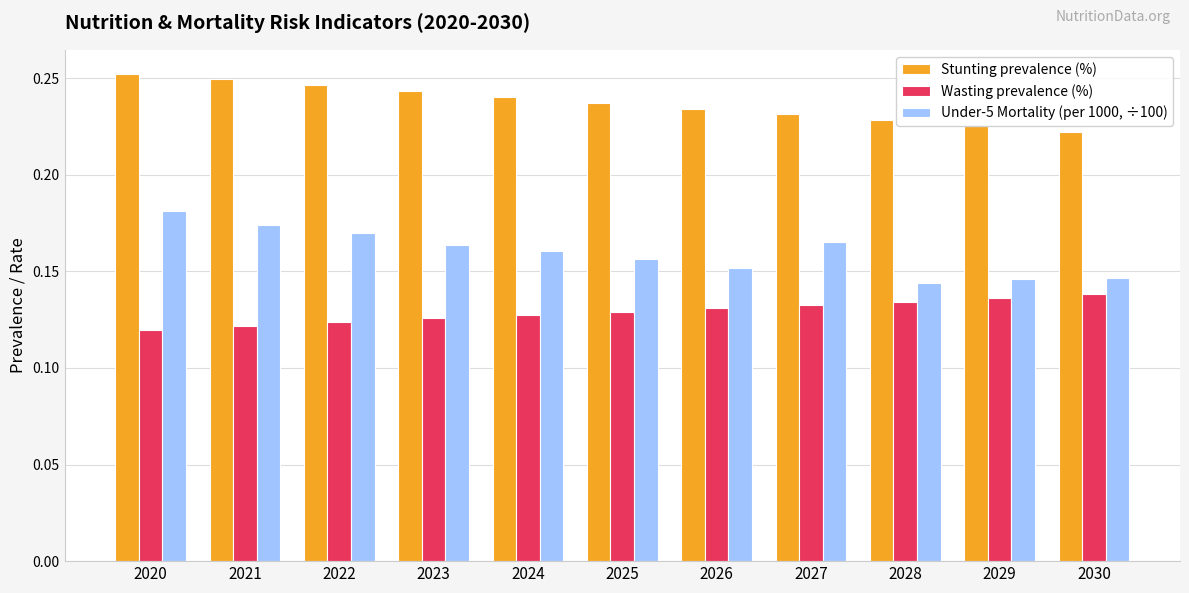

Rank the series by their average value, from lowest to highest.

Wasting prevalence (%), Under-5 Mortality (per 1000, ÷100), Stunting prevalence (%)